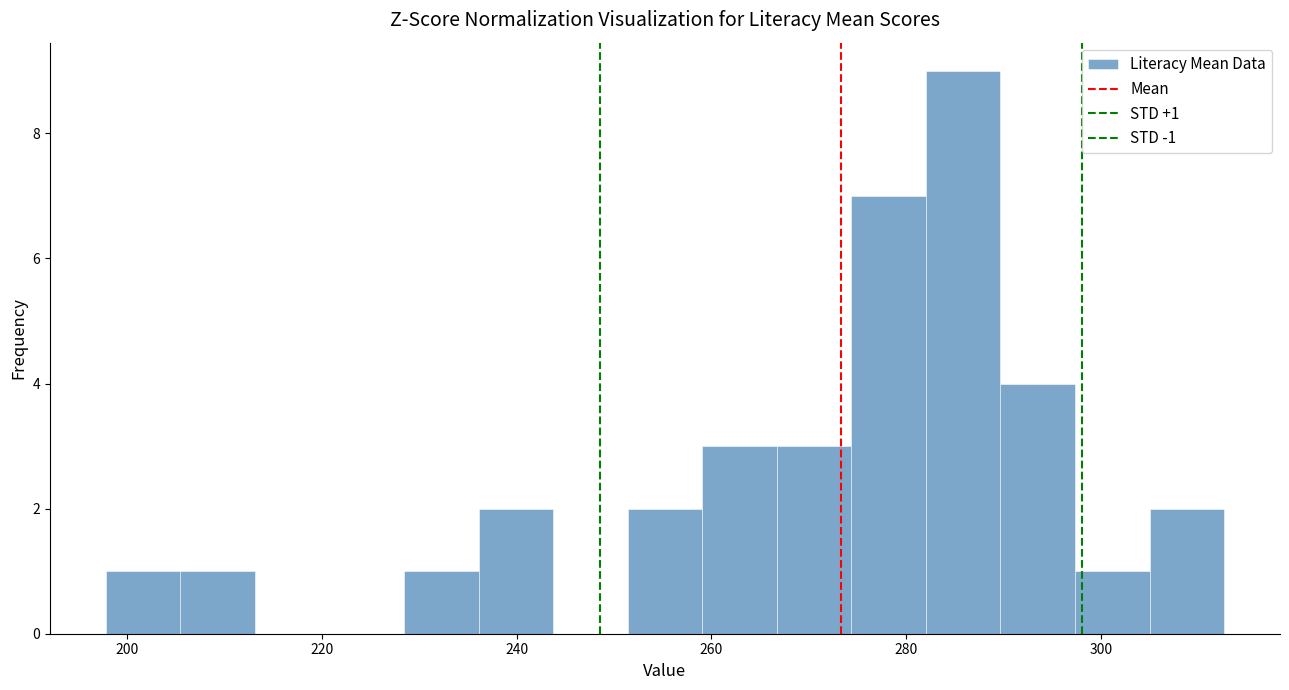

Read against the x-axis, roughly where is the centre of the tallest bar?

286